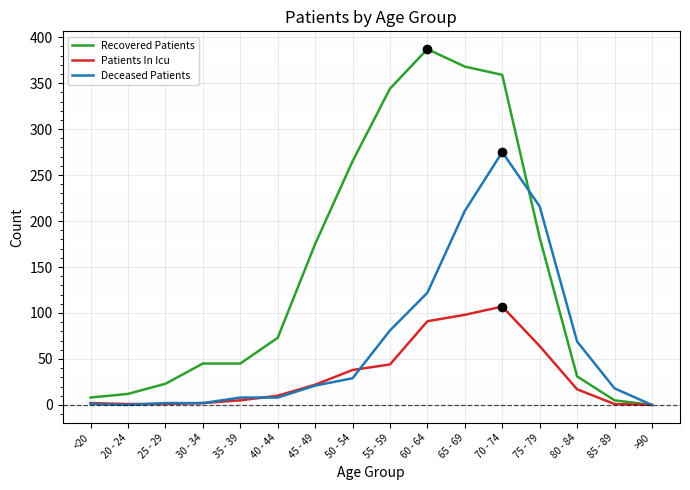

True or false: Recovered Patients and Deceased Patients cross at least once.

True